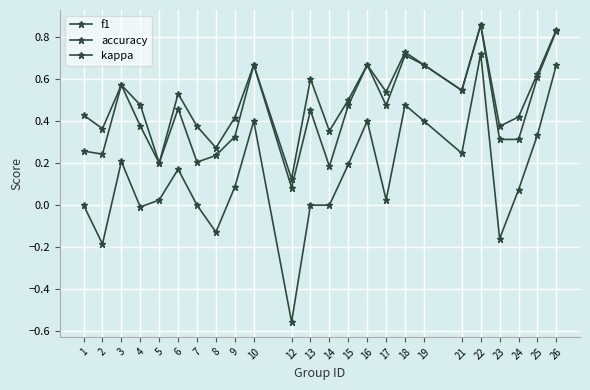

What is the highest value of the accuracy series?

0.9